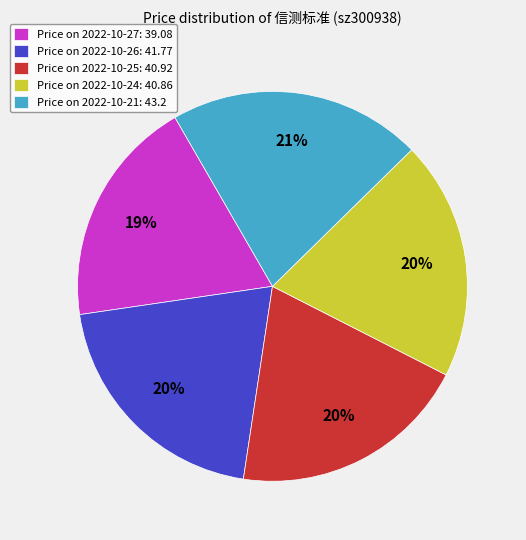

To the nearest percent, what portion does Price on 2022-10-25: 40.92 represent?

20%